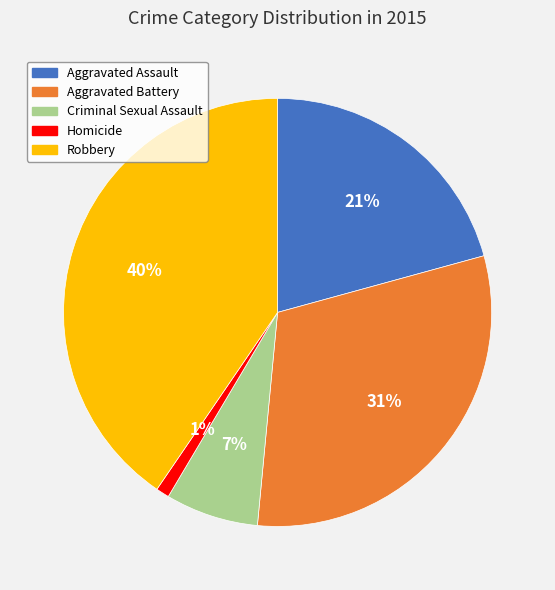

To the nearest percent, what is the combined percentage of Homicide and Aggravated Battery?

32%